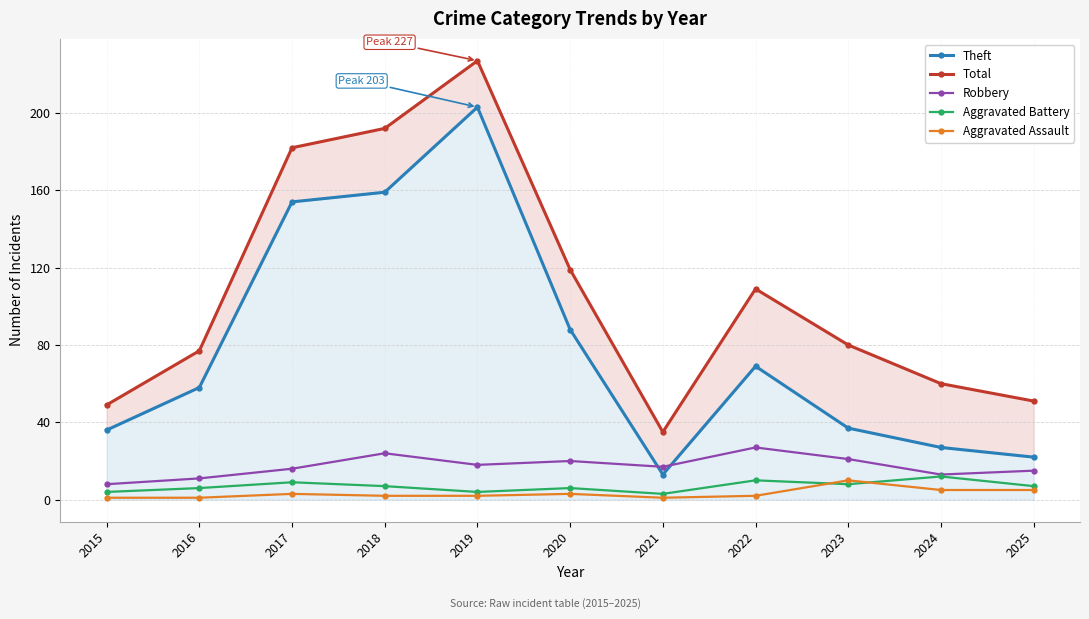

The Theft series shows 154 at 2017. True or false?

True